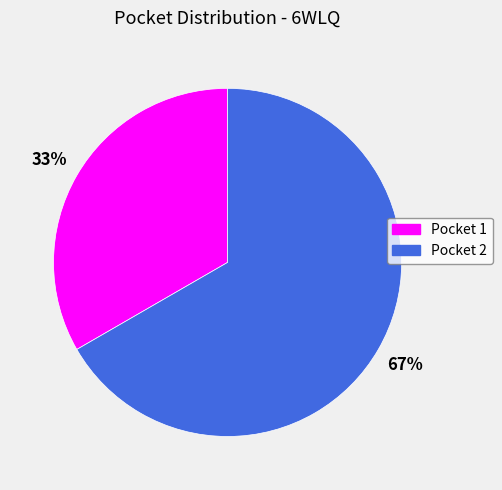

Rank the categories by value from lowest to highest.

Pocket 1, Pocket 2